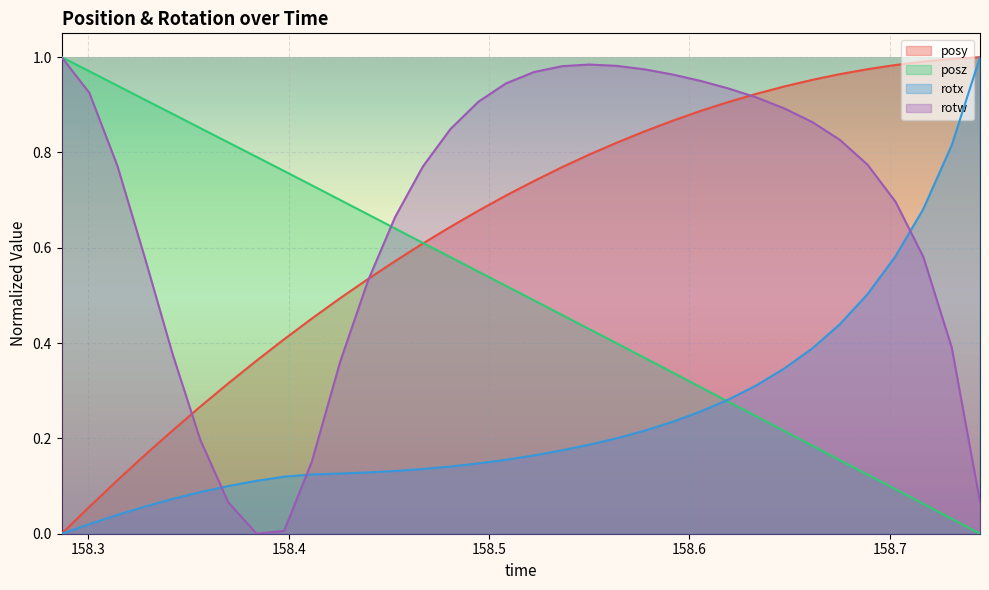

The value of posy at 158.6474 is 1.5. True or false?

False